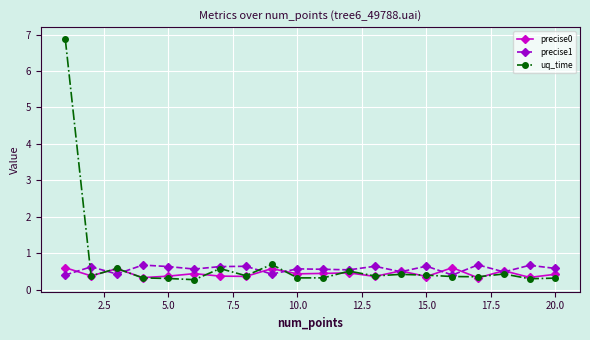

Which series has the largest range (max minus min)?

uq_time